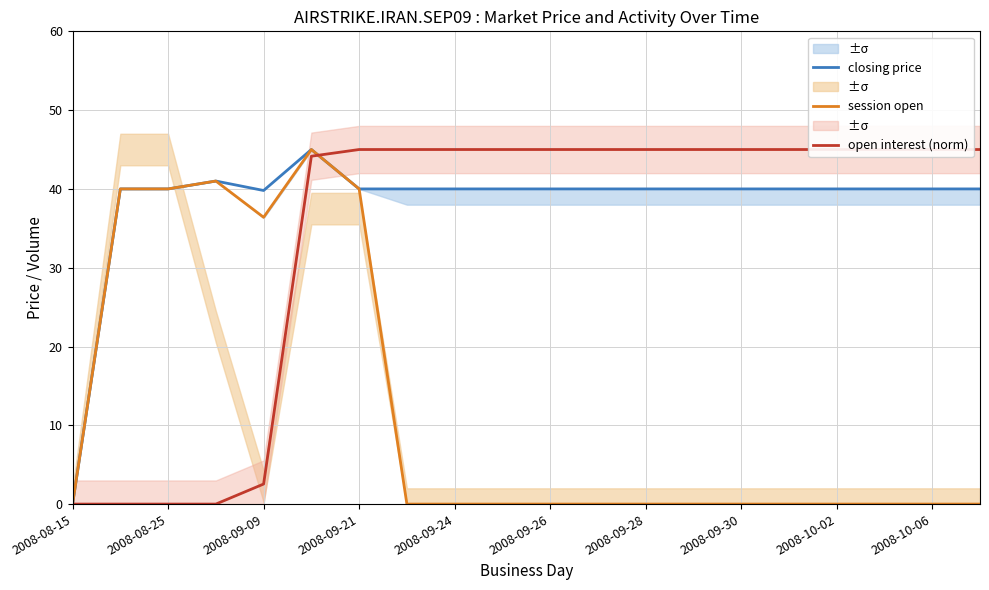

At which label does closing price reach its minimum?

2008-08-15